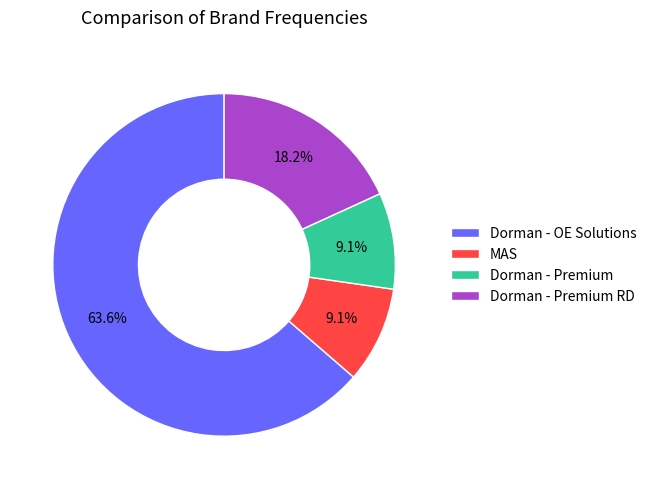

Approximately how many times larger is the value at Dorman - OE Solutions compared to Dorman - Premium?

7.0